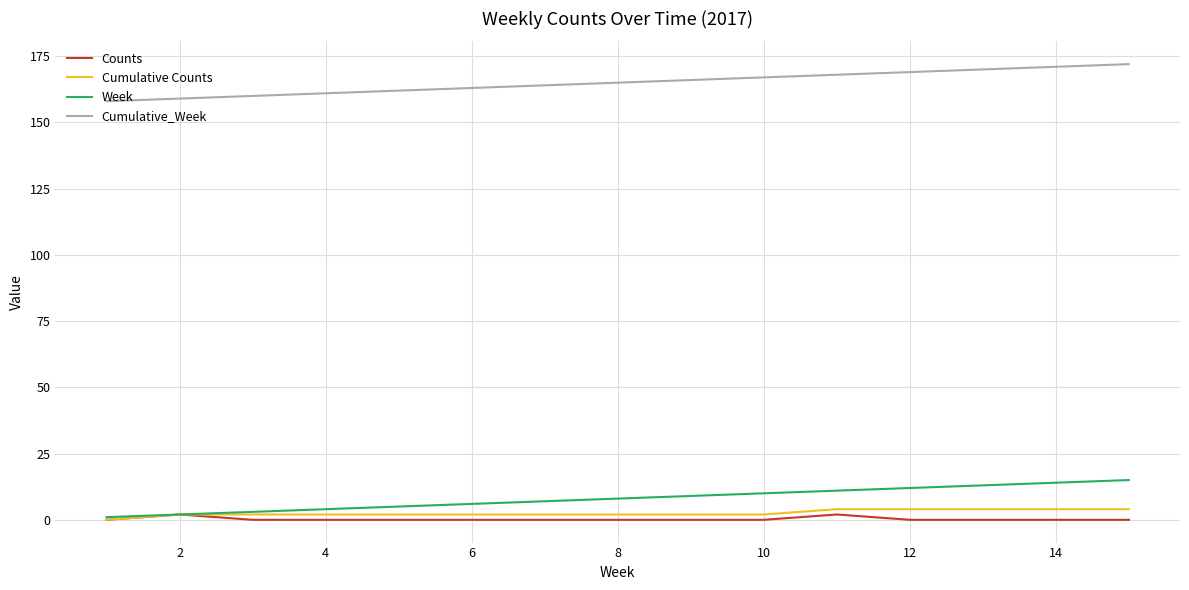

Is this an area chart (filled region under the line)?

No